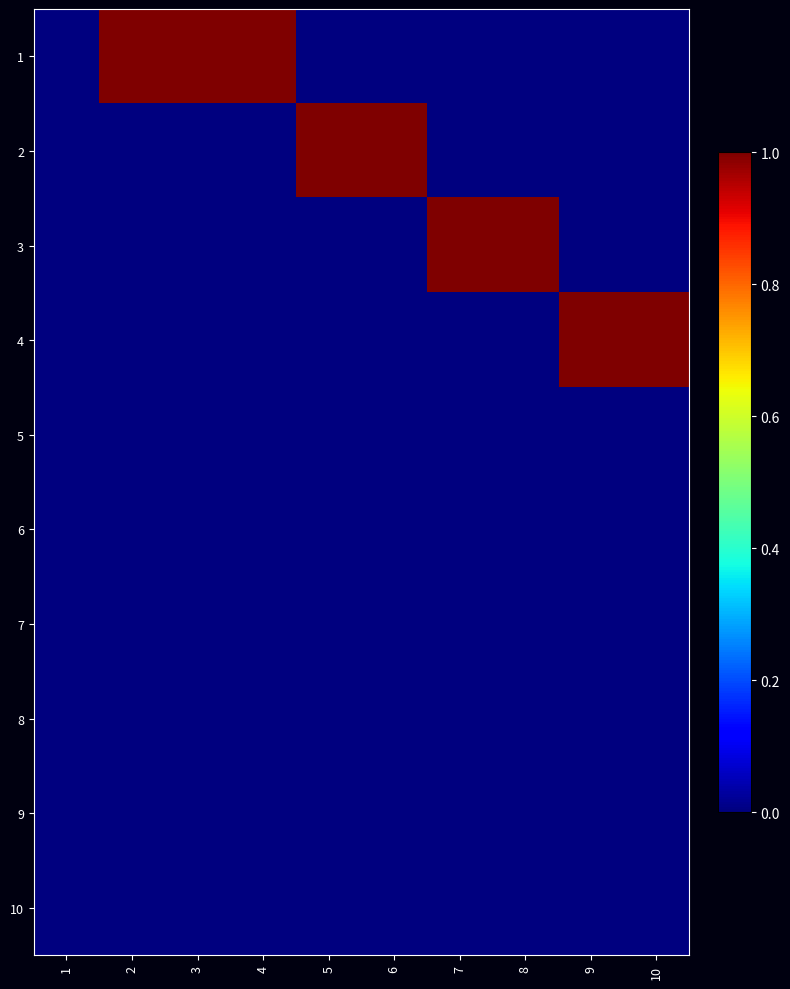

Between 6 and 3, which is larger?

3